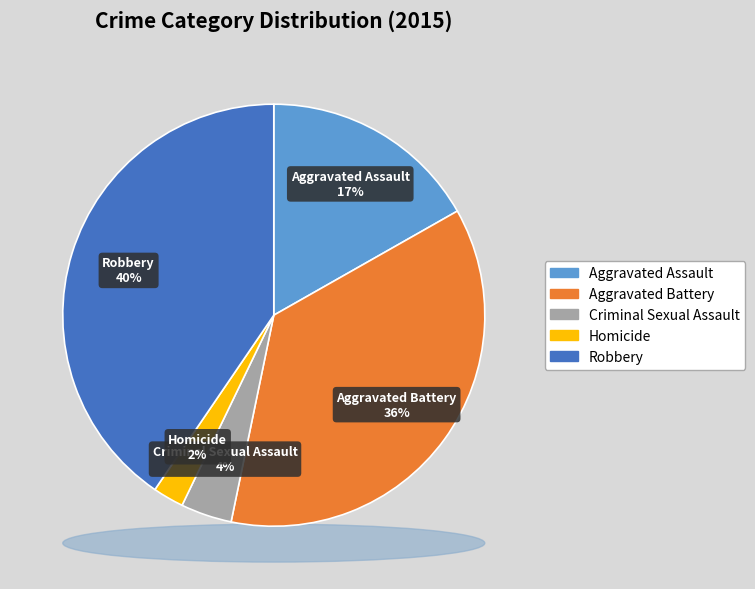

True or false: Criminal Sexual Assault accounts for 4% of the total.

True